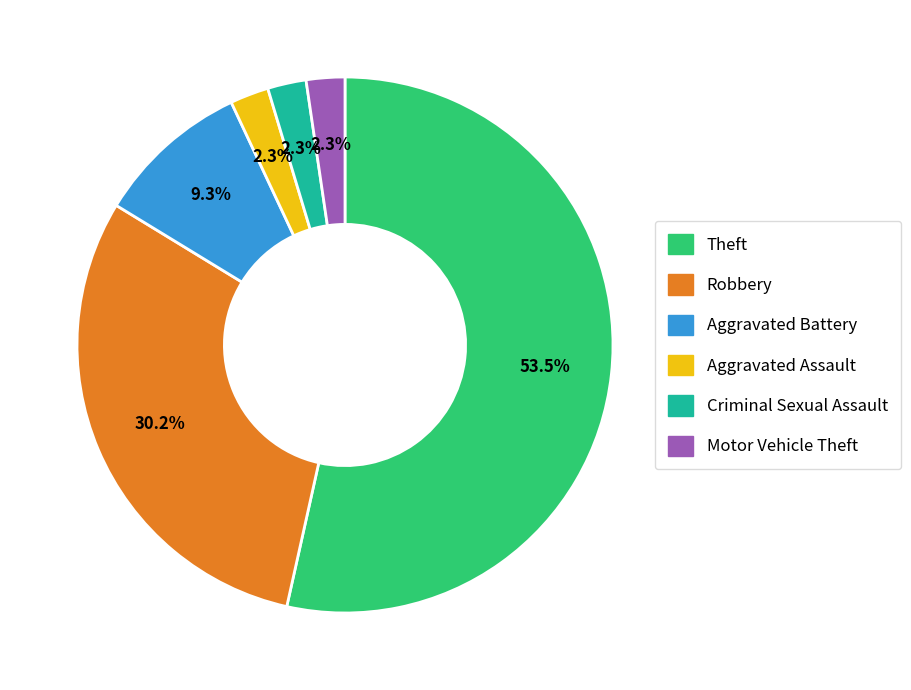

To the nearest percent, what is the difference between the Motor Vehicle Theft and Robbery slice percentages?

28%